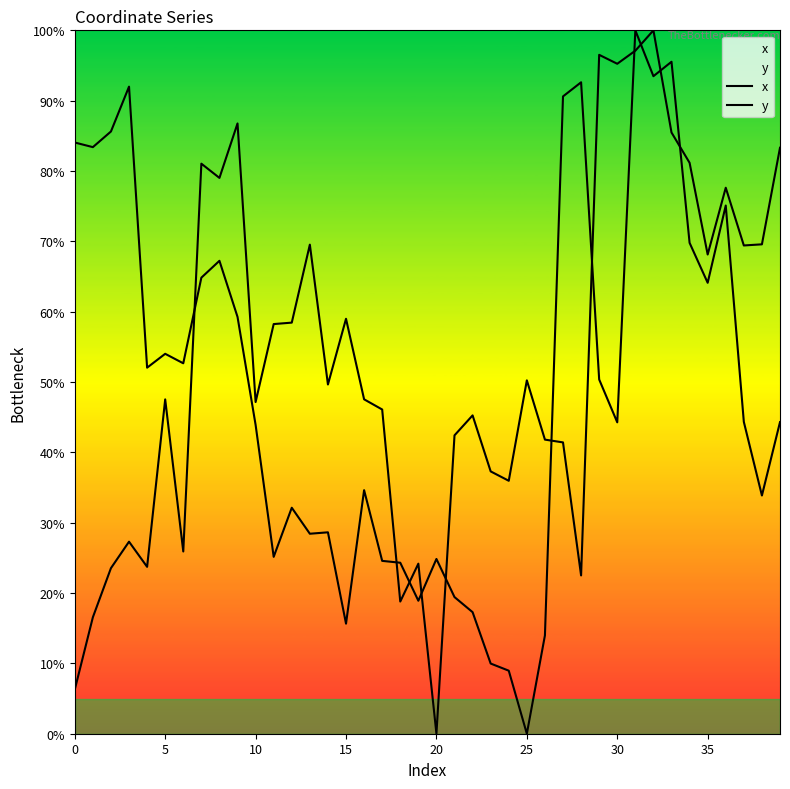

True or false: x and y intersect in this chart.

True